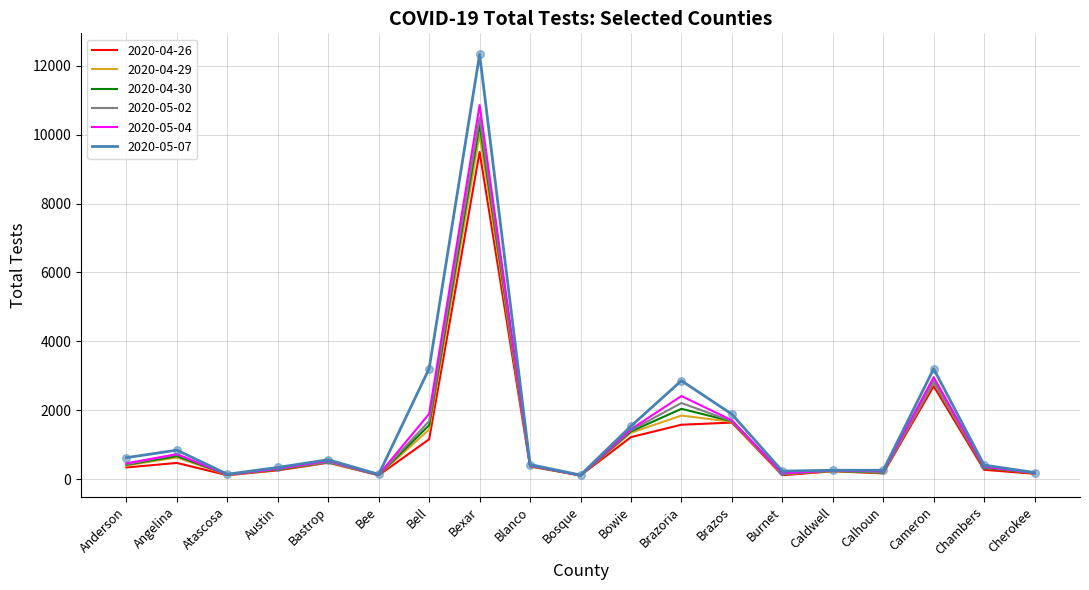

Which series has the largest total across all categories?

2020-05-07